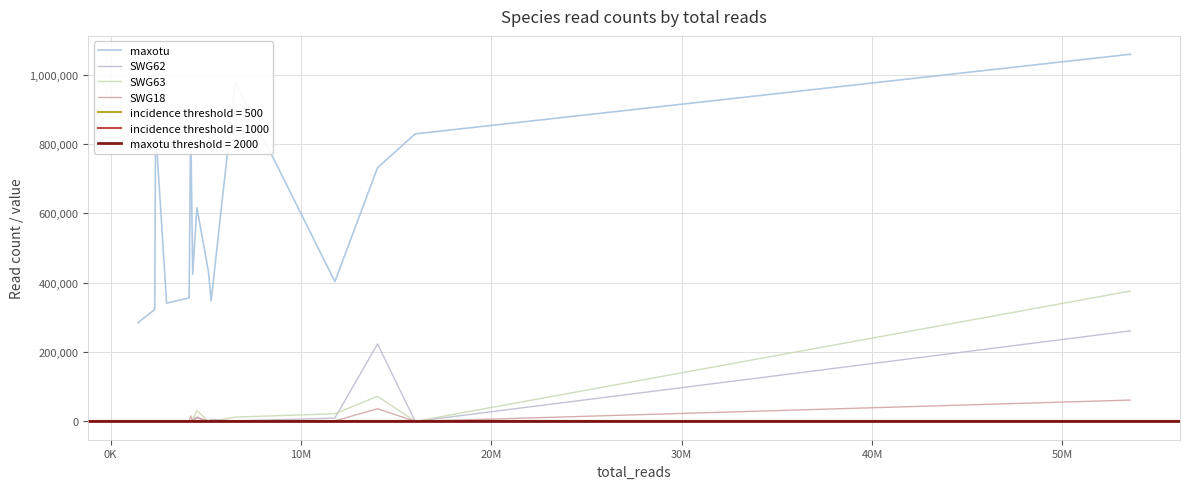

In SWG62, how many points are higher than both neighbors (excluding endpoints)?

4